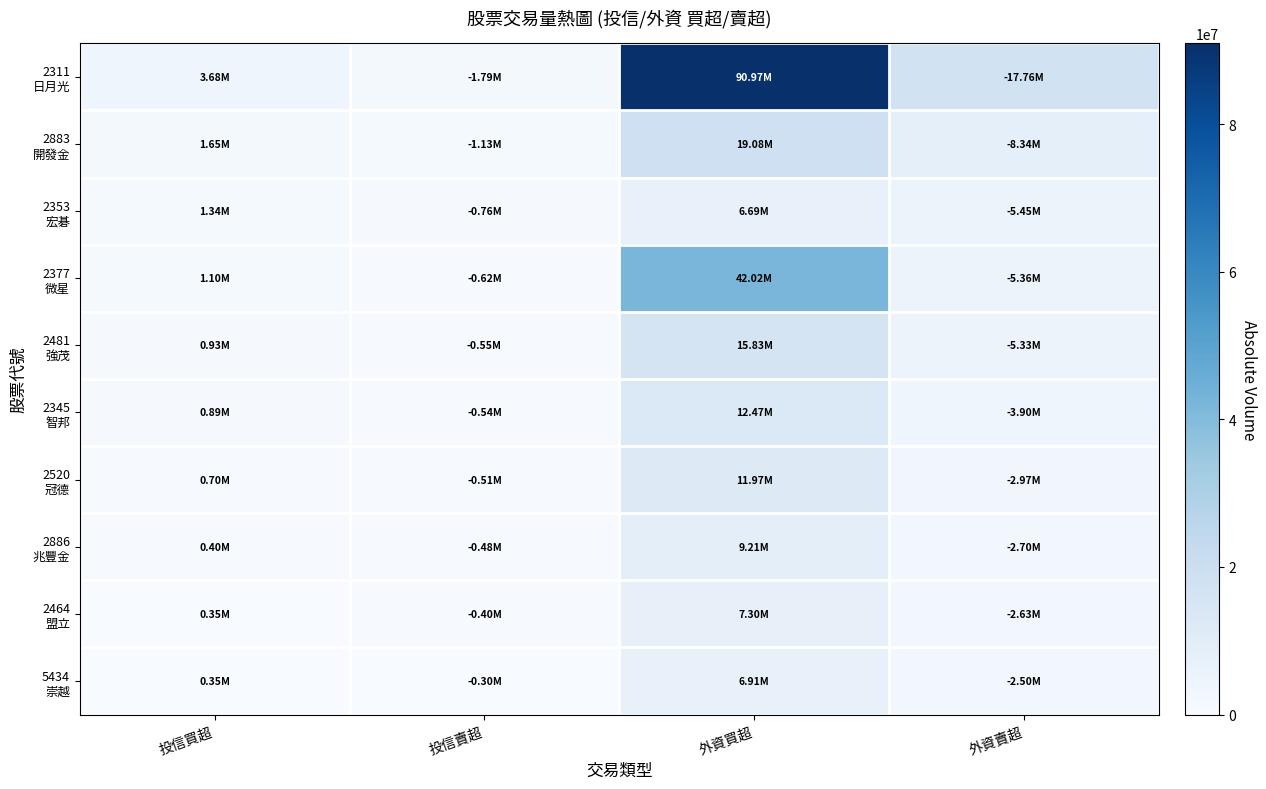

Between 外資買超 and 外資賣超, which is larger?

外資買超